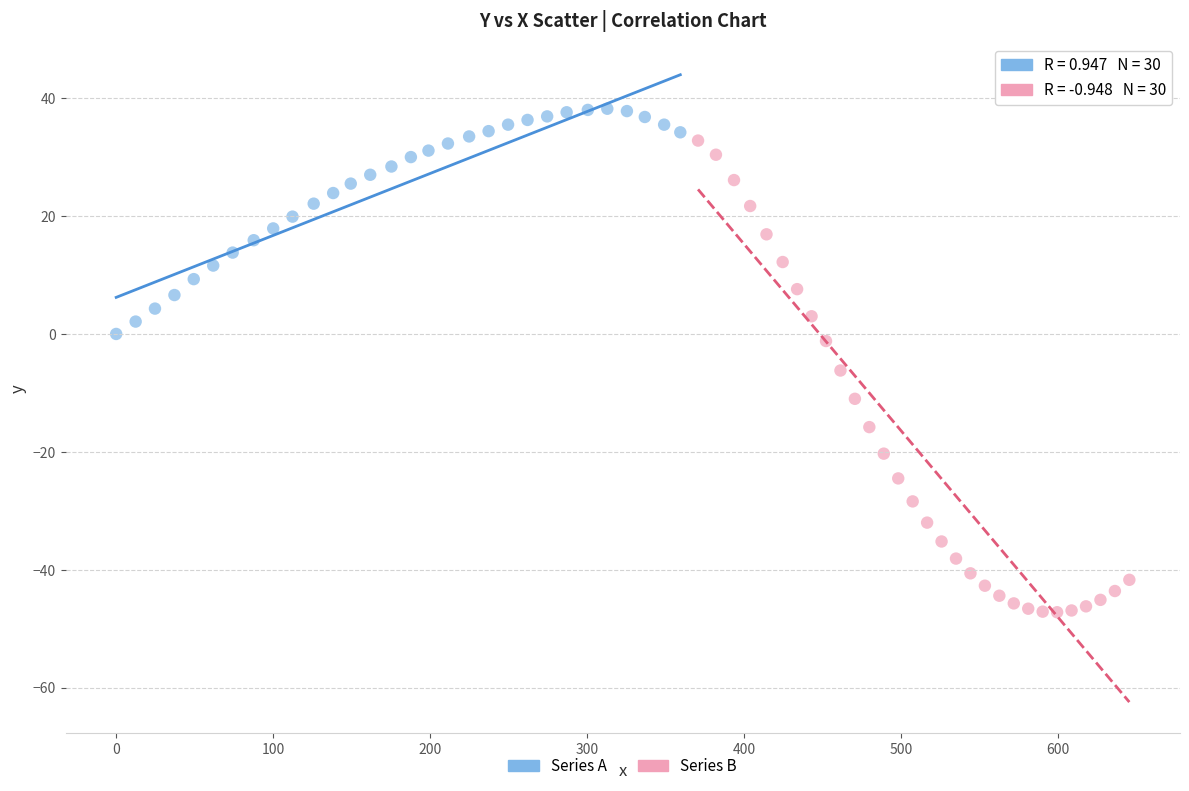

Which series has the widest spread of Y values?

Series B